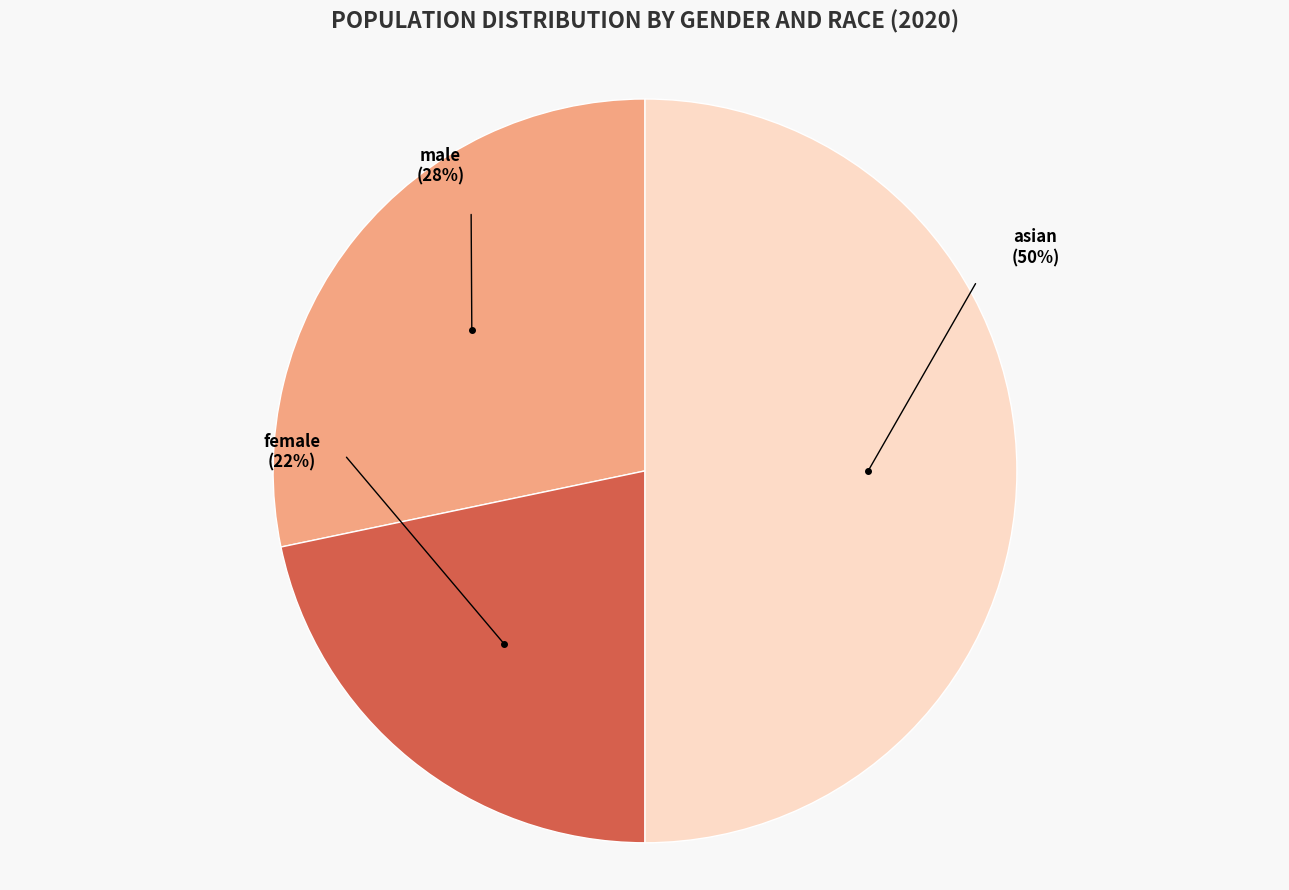

True or false: male accounts for 28% of the total.

True